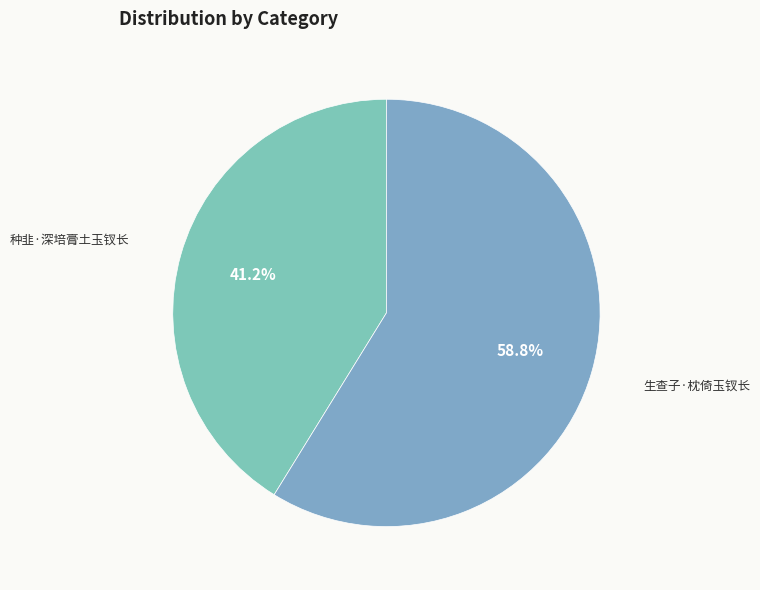

Count the number of slices in the pie.

2